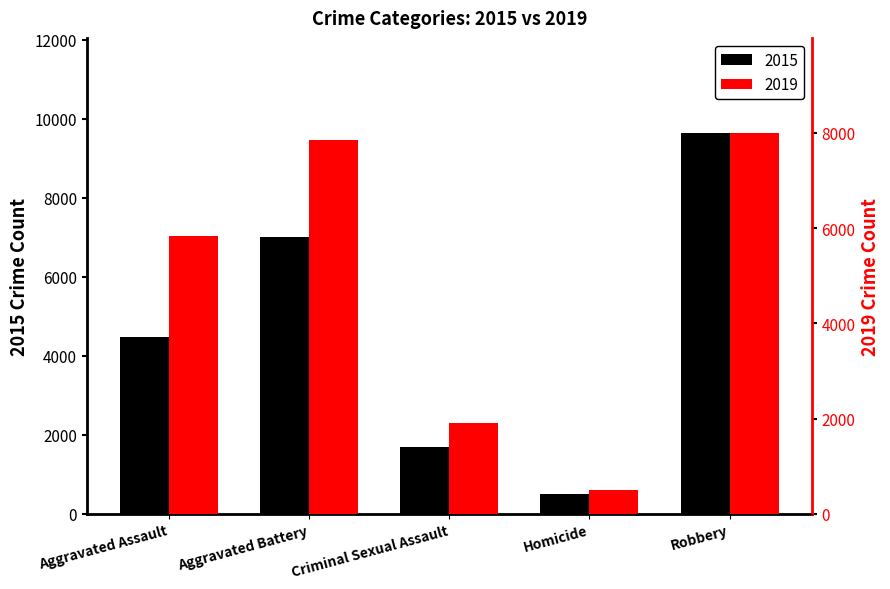

How many values in the 2019 series exceed 5841?

2